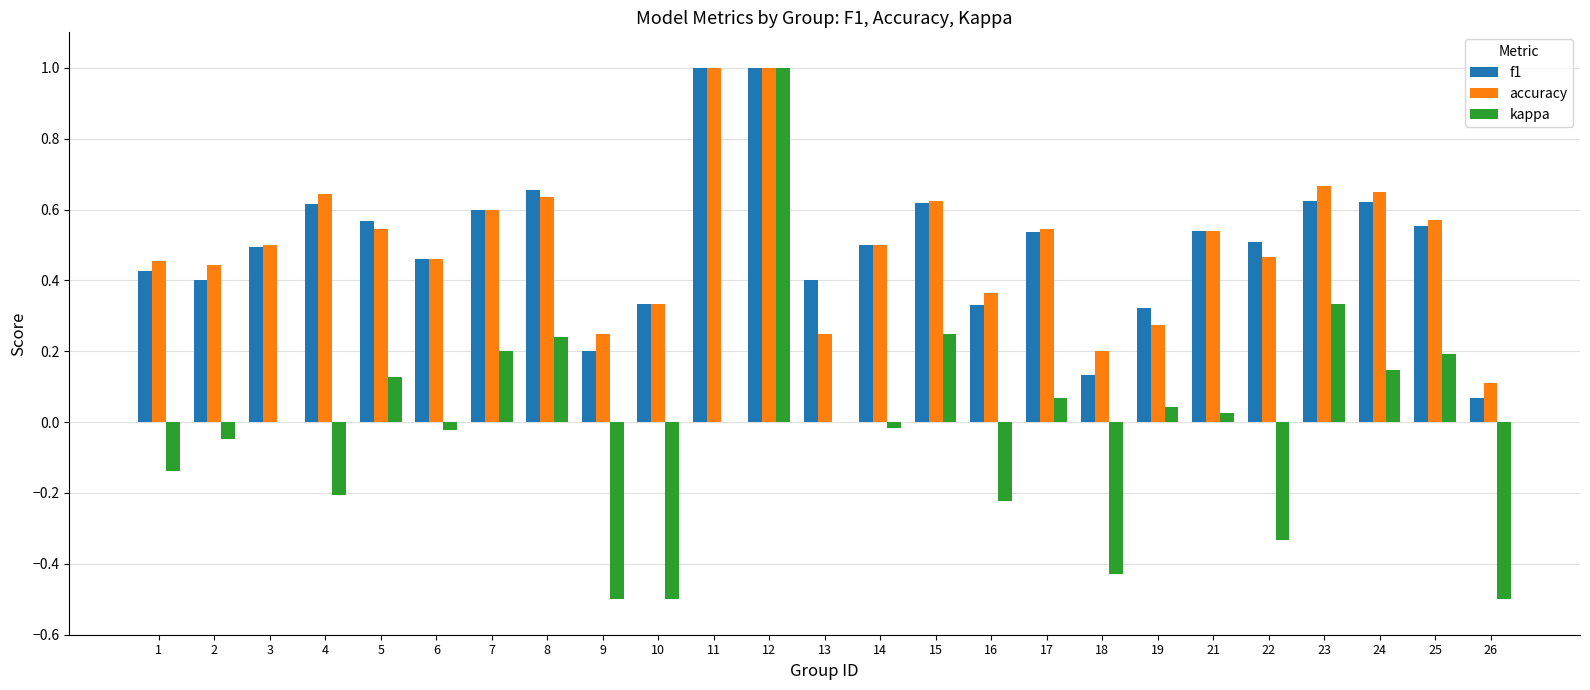

True or false: f1 has a value of 0.2 at 18.

False